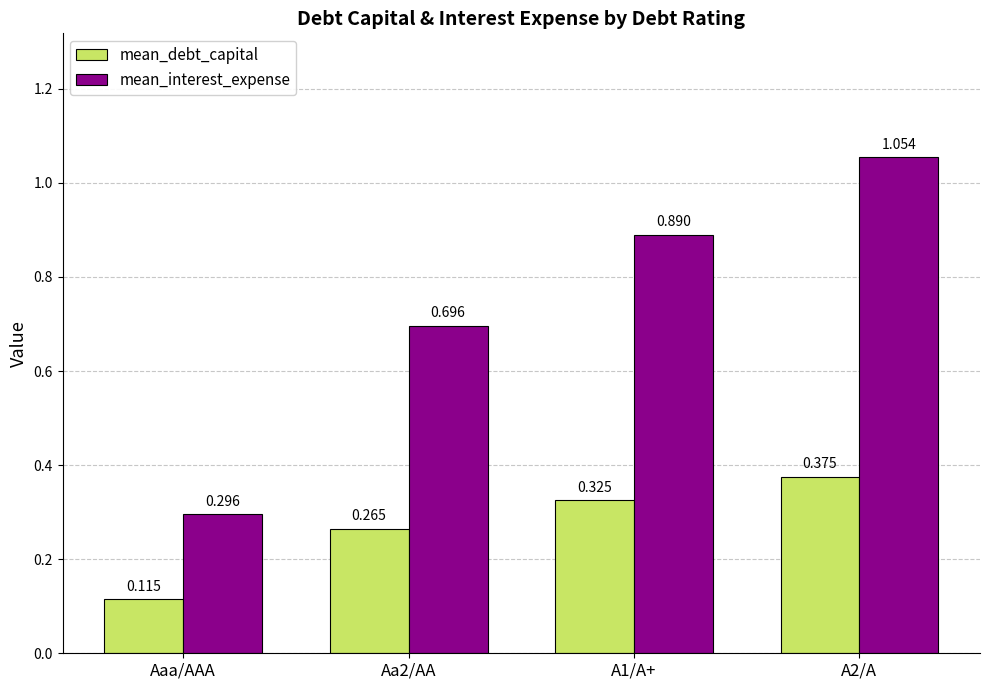

List the labels in order of mean_interest_expense value, smallest first.

Aaa/AAA, Aa2/AA, A1/A+, A2/A